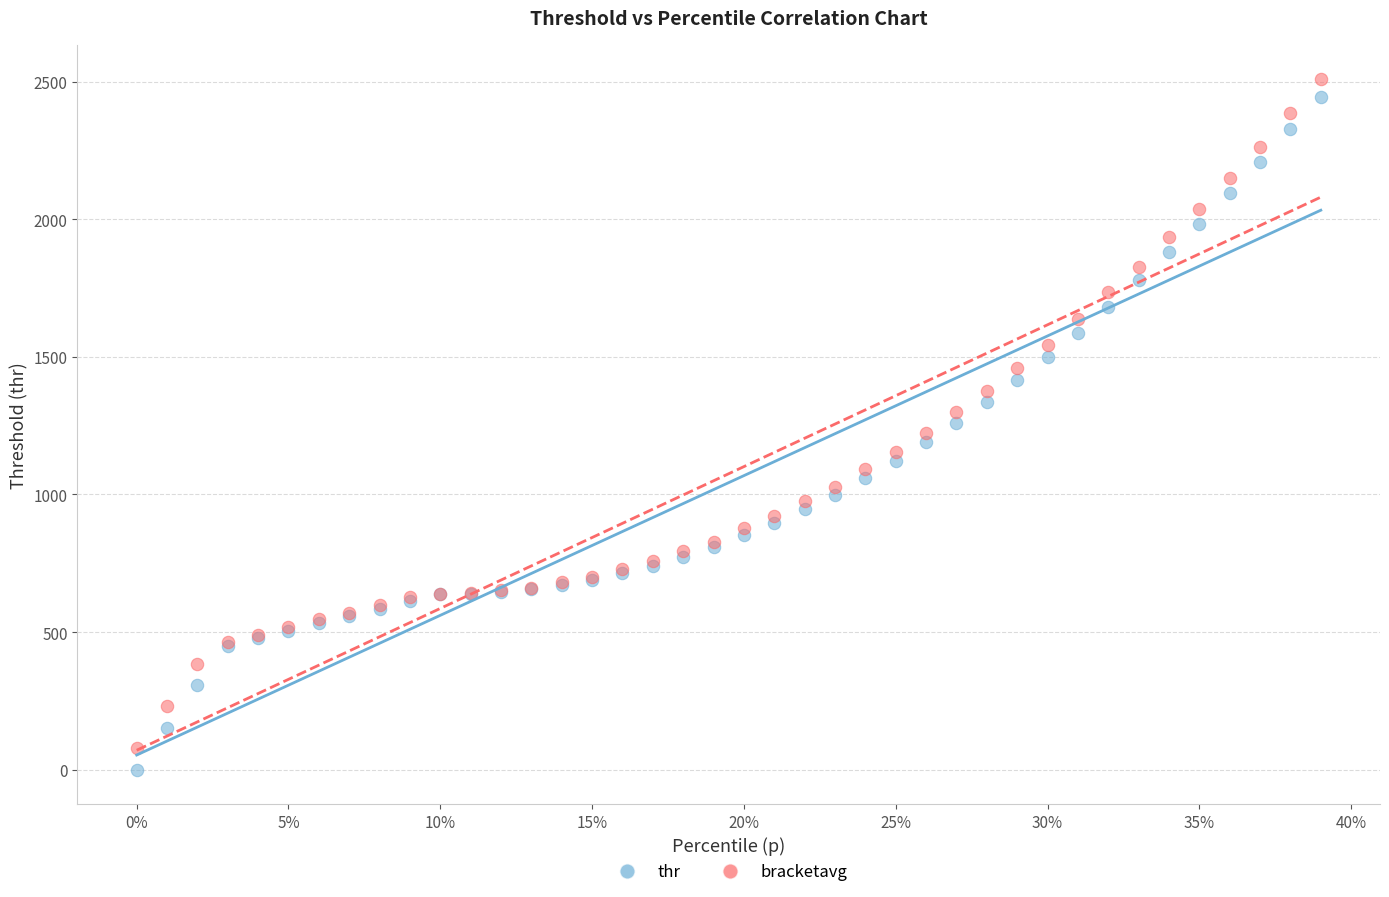

What are all the series names shown in the legend?

thr, bracketavg